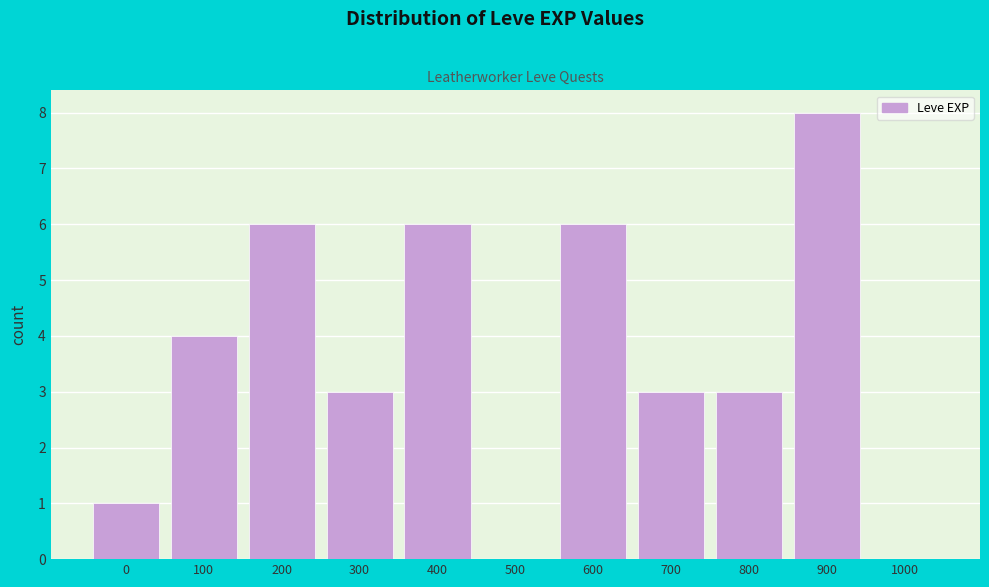

Reading left to right, extract all data points from this chart.

0=1	100=4	200=6	300=3	400=6	500=0	600=6	700=3	800=3	900=8	1000=0